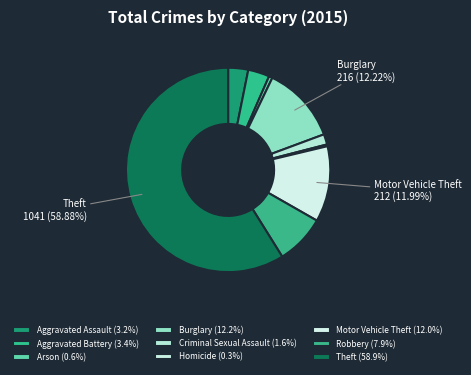

Count the number of slices in the pie.

9